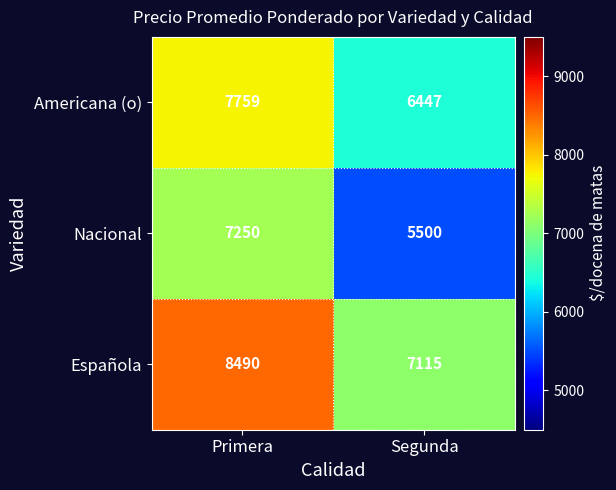

Which label corresponds to the largest value in the chart?

Primera